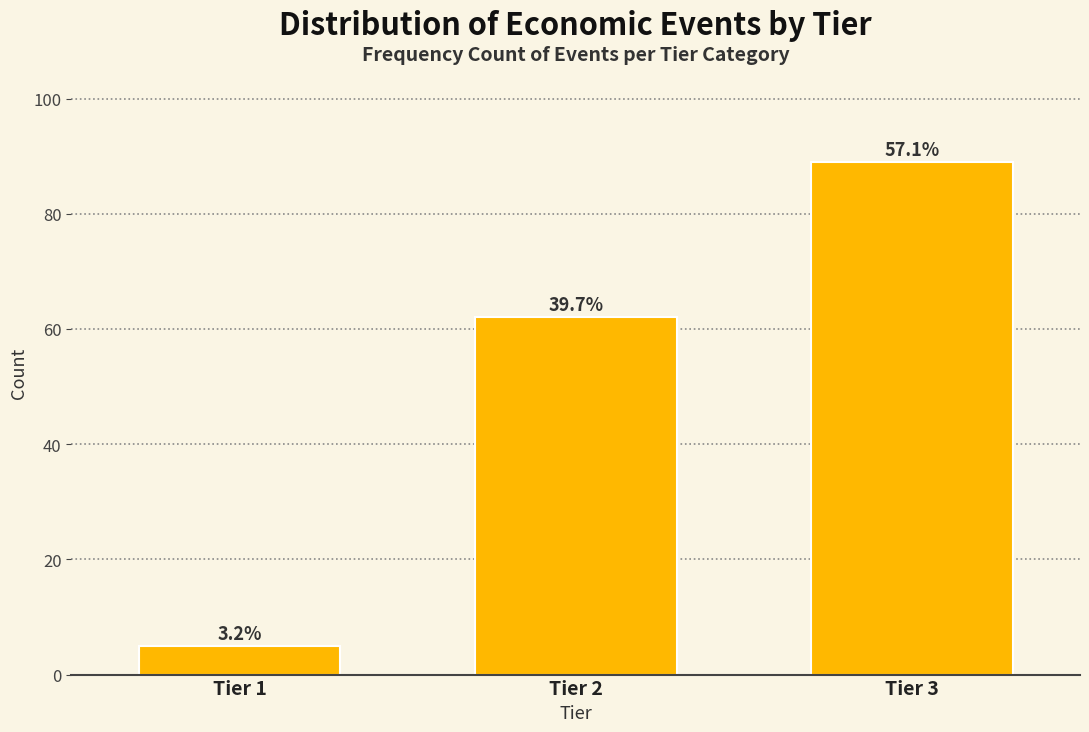

Are the bars horizontal?

No